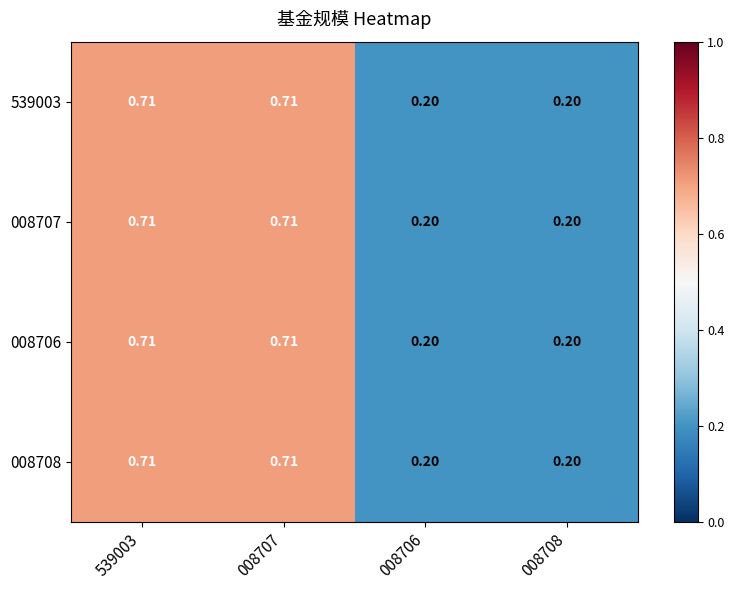

List the series in order of their peak value, highest first.

539003, 008707, 008706, 008708